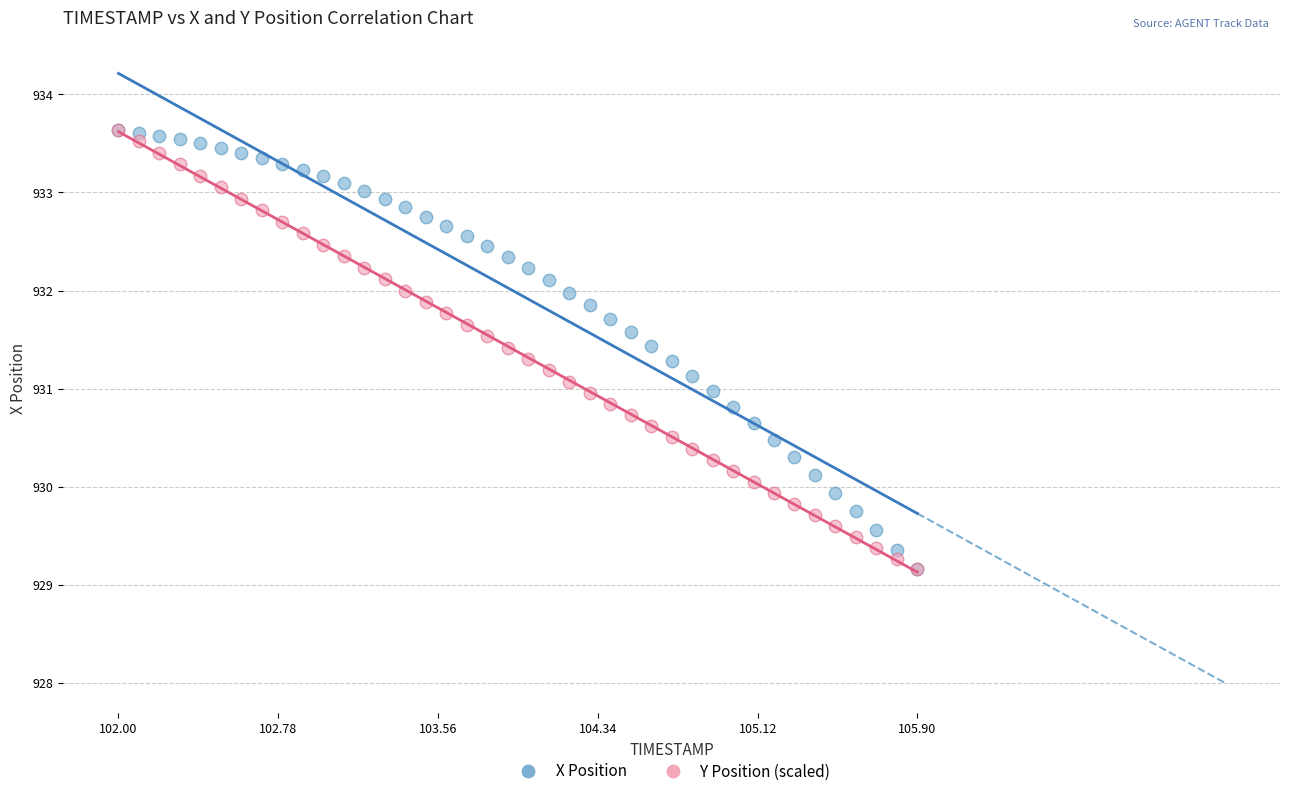

What are all the series names shown in the legend?

X Position, Y Position (scaled)